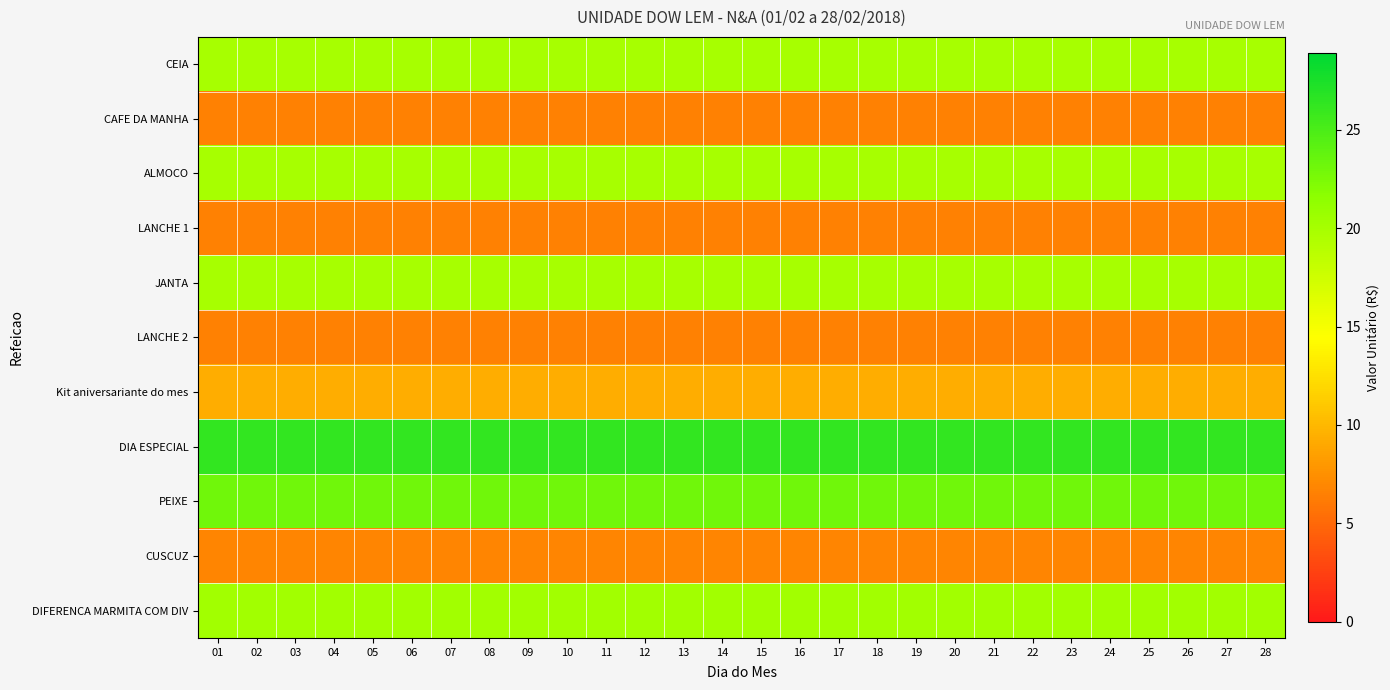

At which category is the sum across all series the highest?

01